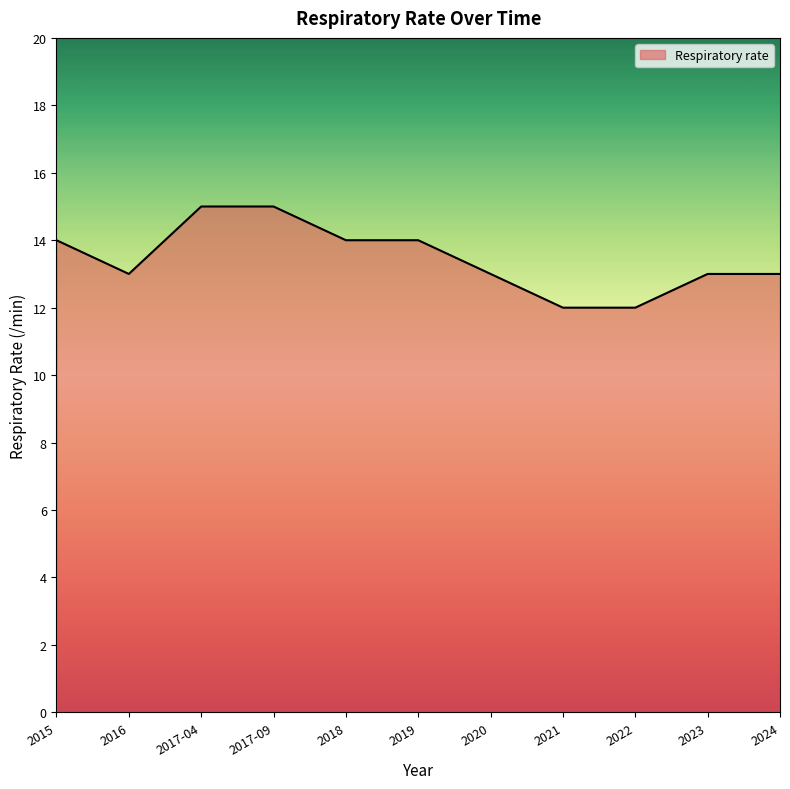

What is the difference between the maximum and minimum values?

3